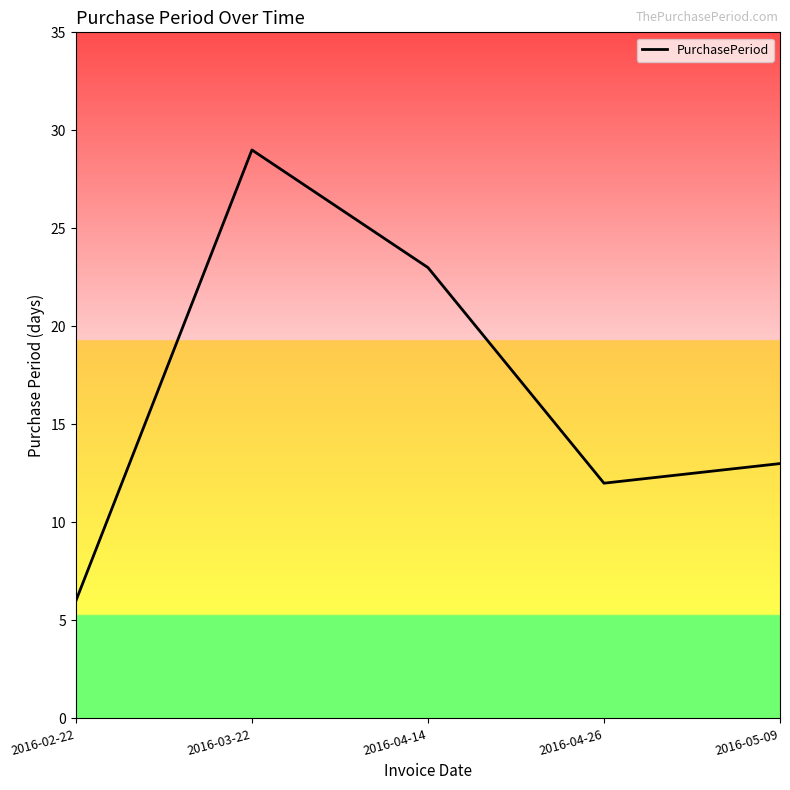

What value does the data have at 2016-04-26, to the nearest 10?

10